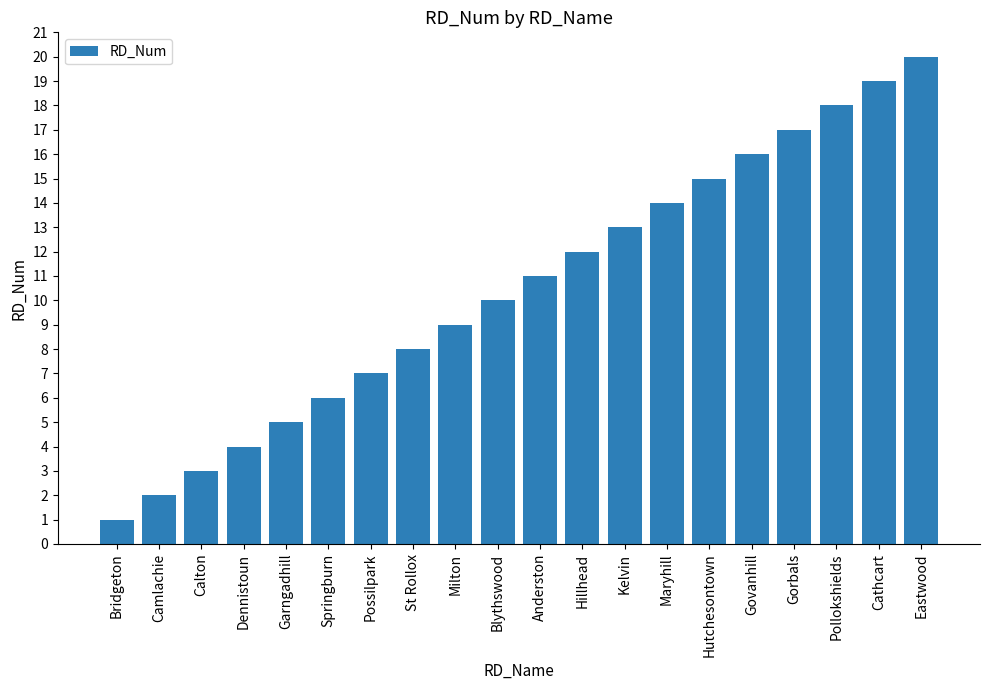

Rank the categories by value from lowest to highest.

Bridgeton, Camlachie, Calton, Dennistoun, Garngadhill, Springburn, Possilpark, St Rollox, Milton, Blythswood, Anderston, Hillhead, Kelvin, Maryhill, Hutchesontown, Govanhill, Gorbals, Pollokshields, Cathcart, Eastwood